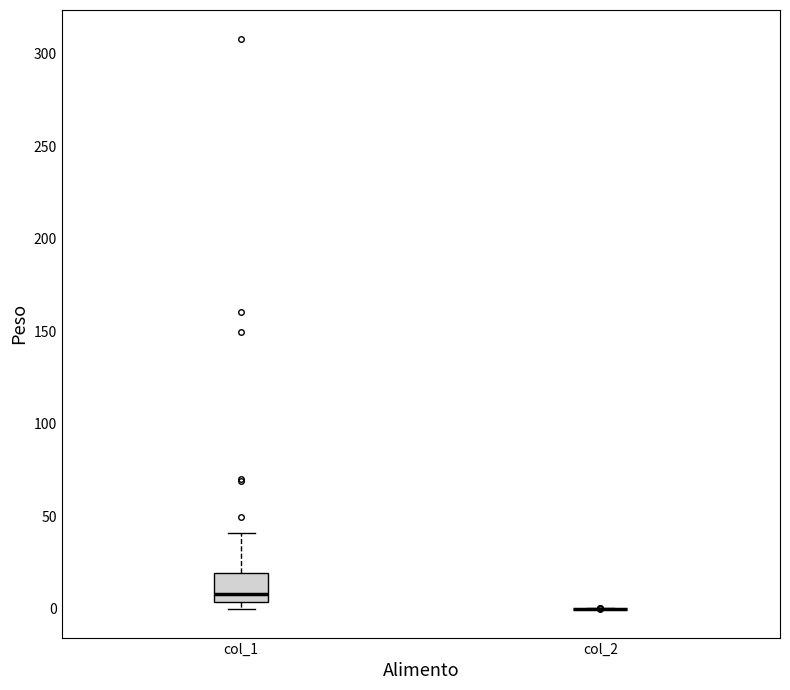

Reading left to right, transcribe this box plot: for each box, give where its median line is, the range the box spans, and where its two whiskers end, as read against the y-axis. The values are not printed on the chart, so give them approximately, as read against the axis.

col_1: median 10, box 5 to 20, whiskers 0 to 40
col_2: box collapsed to a line at 0, whiskers 0 to 0